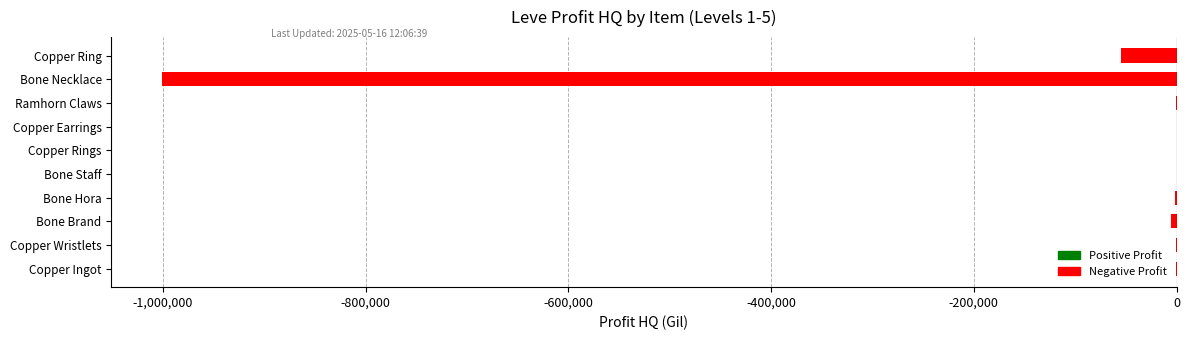

What is the sum of all values?

-1064226.8